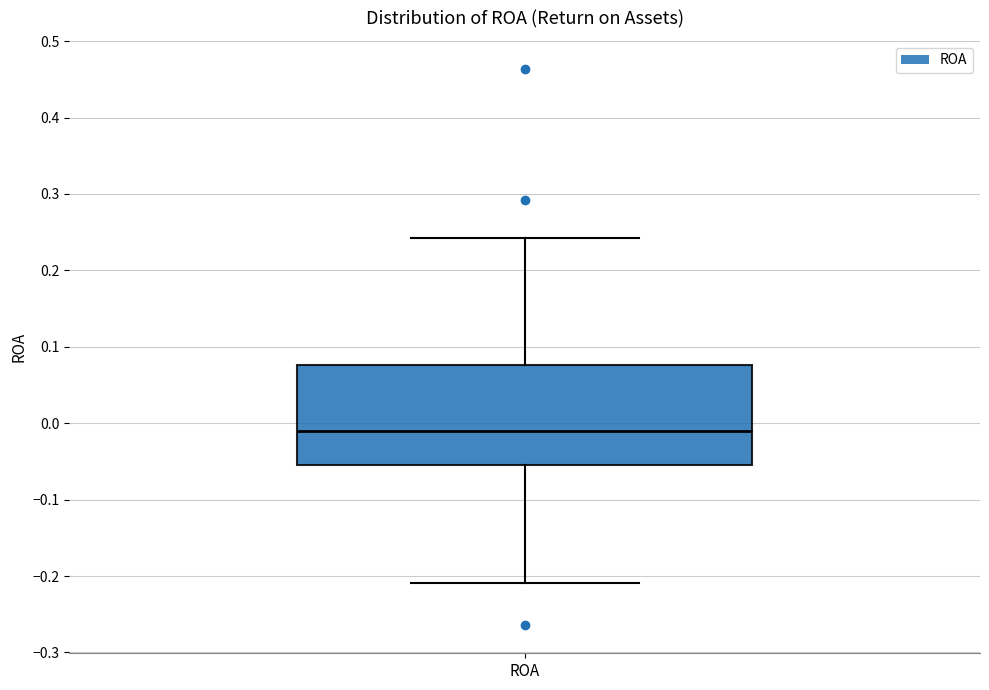

Read this box plot against the y-axis: the position of the median line, the range covered by the box, and the ends of both whiskers. The values are not printed on the chart, so give them approximately, as read against the axis.

median -0.01, box -0.06 to 0.08, whiskers -0.21 to 0.24